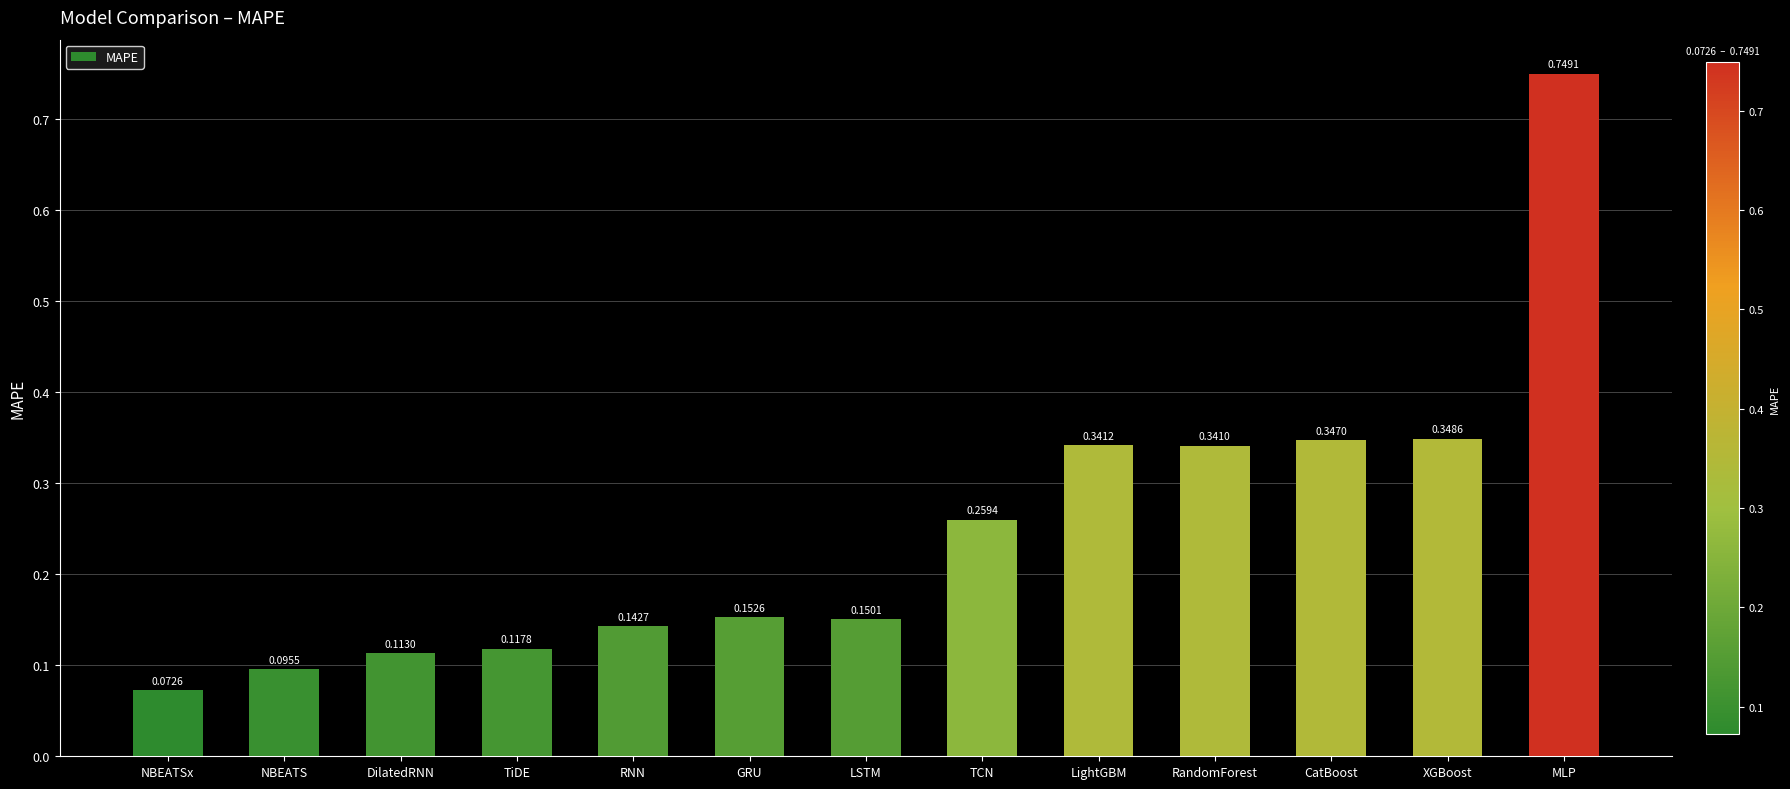

Where is the data nearest to the value 0?

NBEATSx